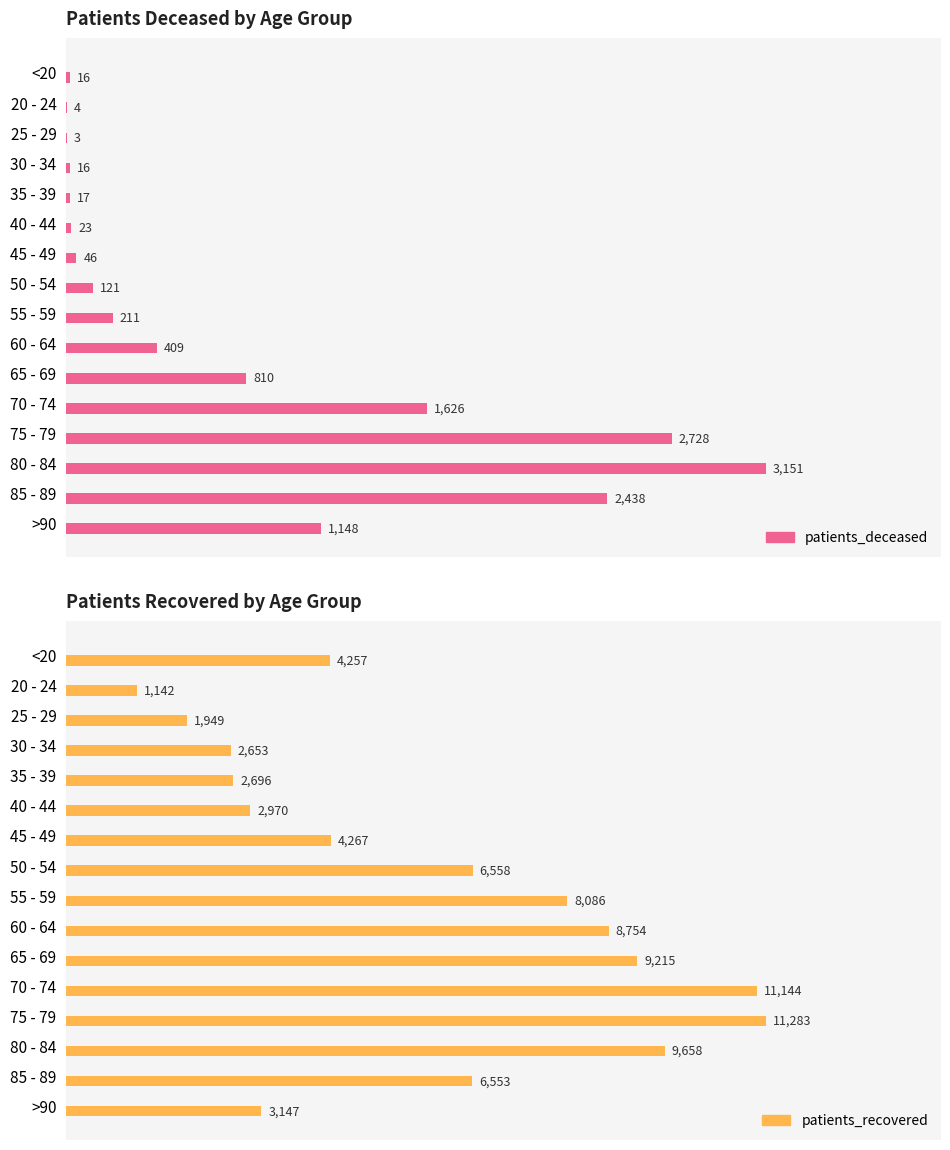

Rank the series by their maximum value, from lowest to highest.

patients_deceased, patients_recovered